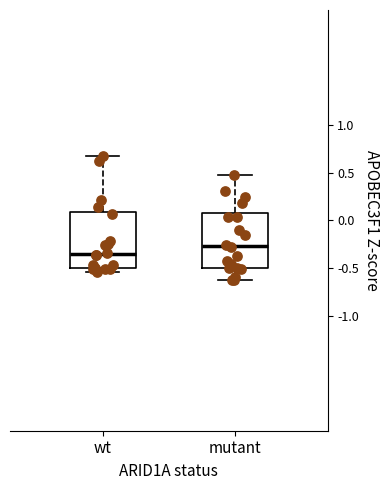

Reading left to right, transcribe this box plot: for each box, give where its median line is, the range the box spans, and where its two whiskers end, as read against the y-axis. The values are not printed on the chart, so give them approximately, as read against the axis.

wt: median -0.35, box -0.50 to 0.10, whiskers -0.55 to 0.70
mutant: median -0.25, box -0.50 to 0.05, whiskers -0.60 to 0.50